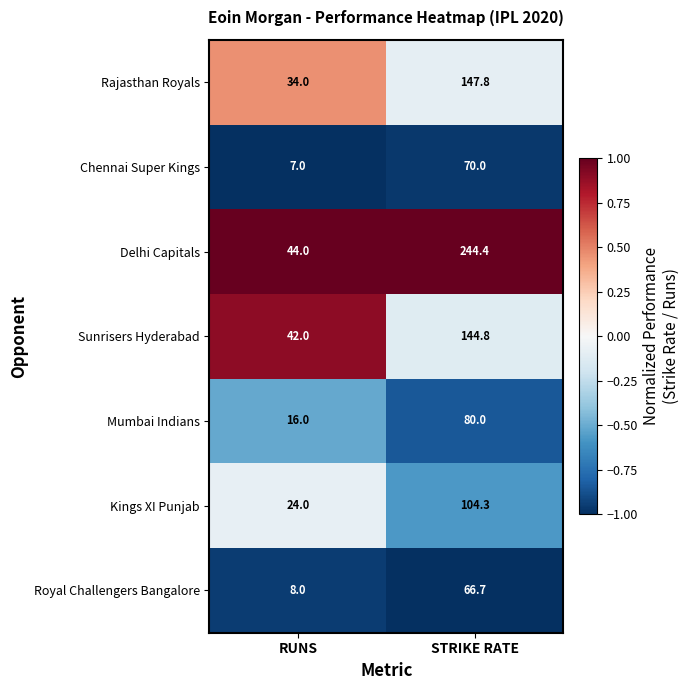

At which category is the sum across all series the highest?

STRIKE RATE